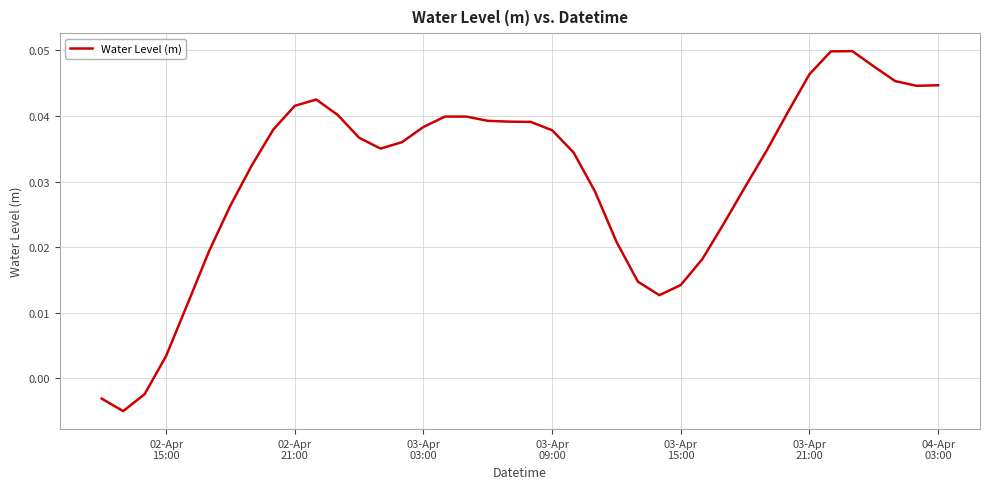

Does the chart display data point markers on the line(s)?

No